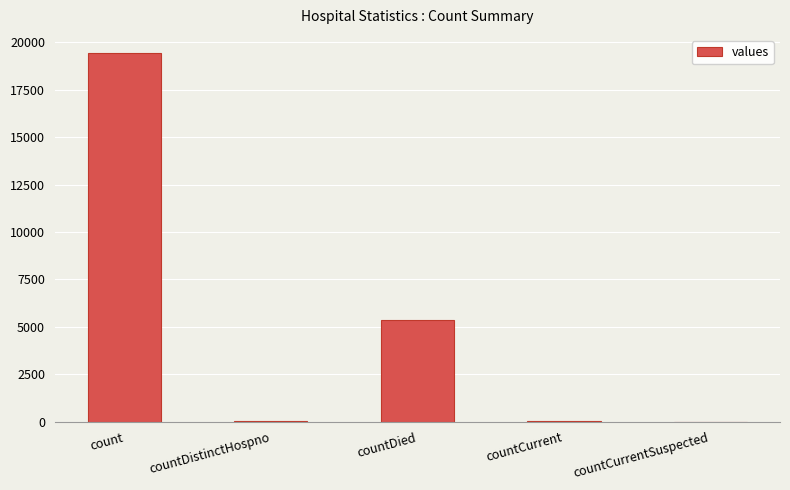

At which label is the value closest to 9710?

countDied